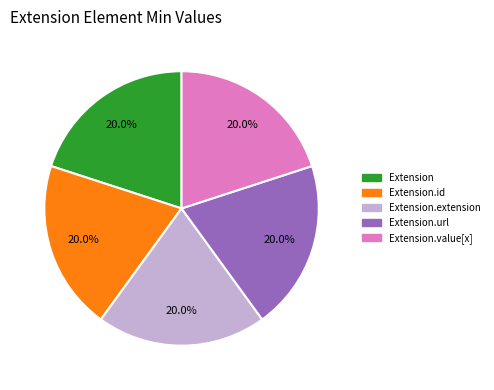

To the nearest percent, what is the difference between the largest and smallest slice percentages?

0%